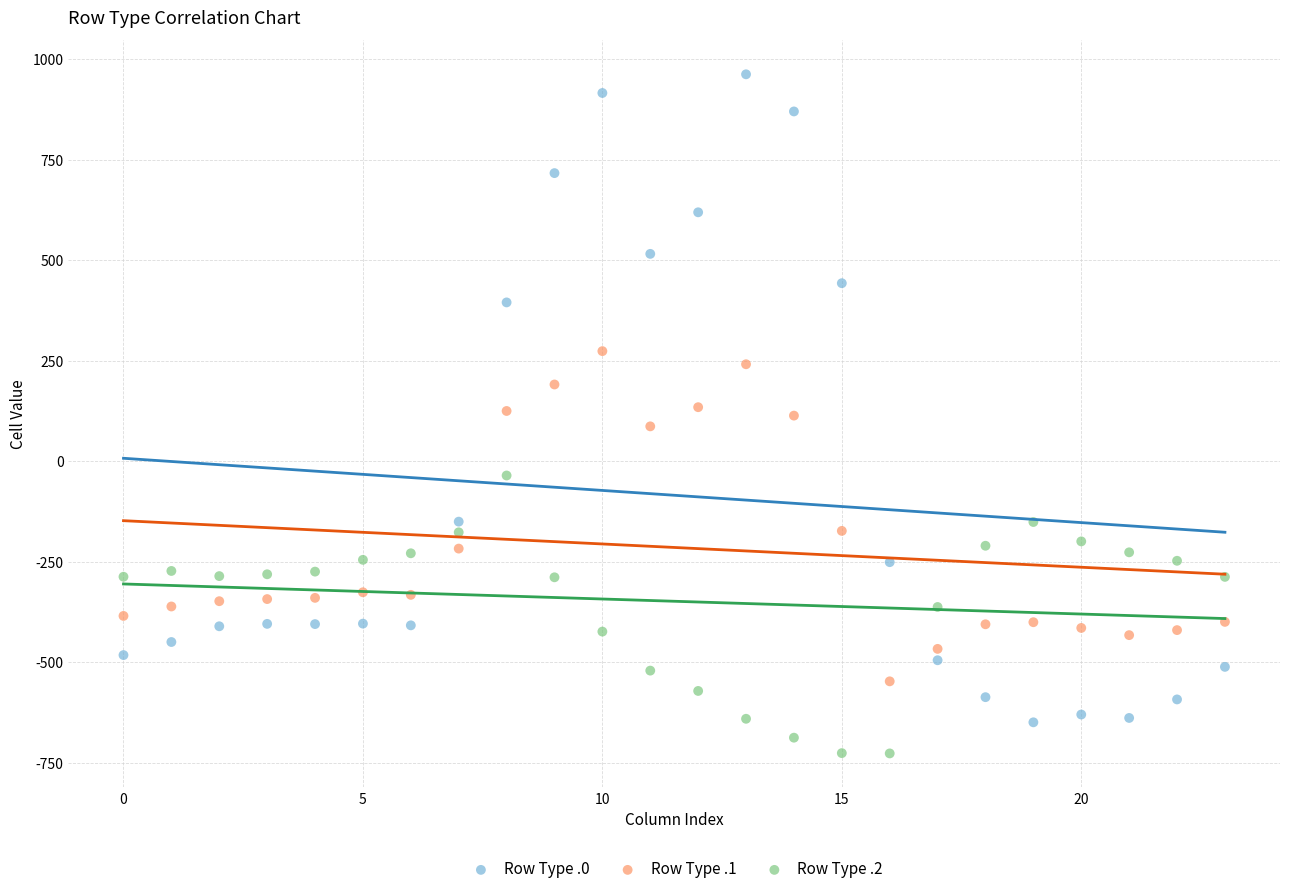

Across all data points, what is the range of Y values (max minus min)?

1689.3